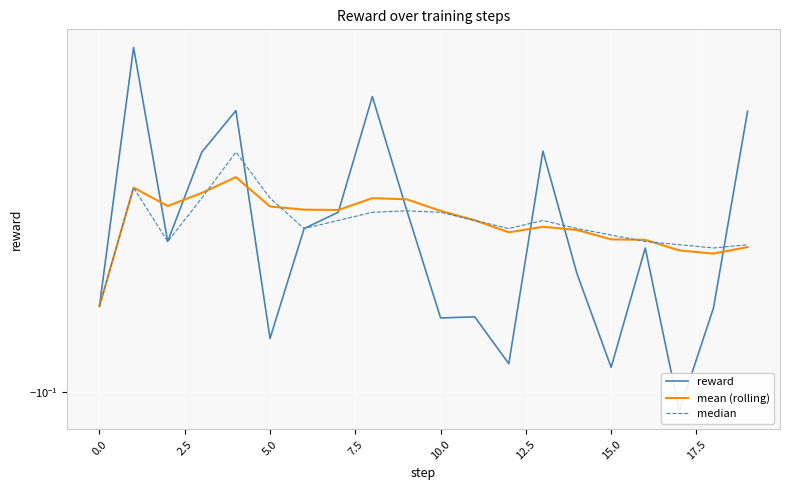

What are all the series names shown in the legend?

reward, mean (rolling), median